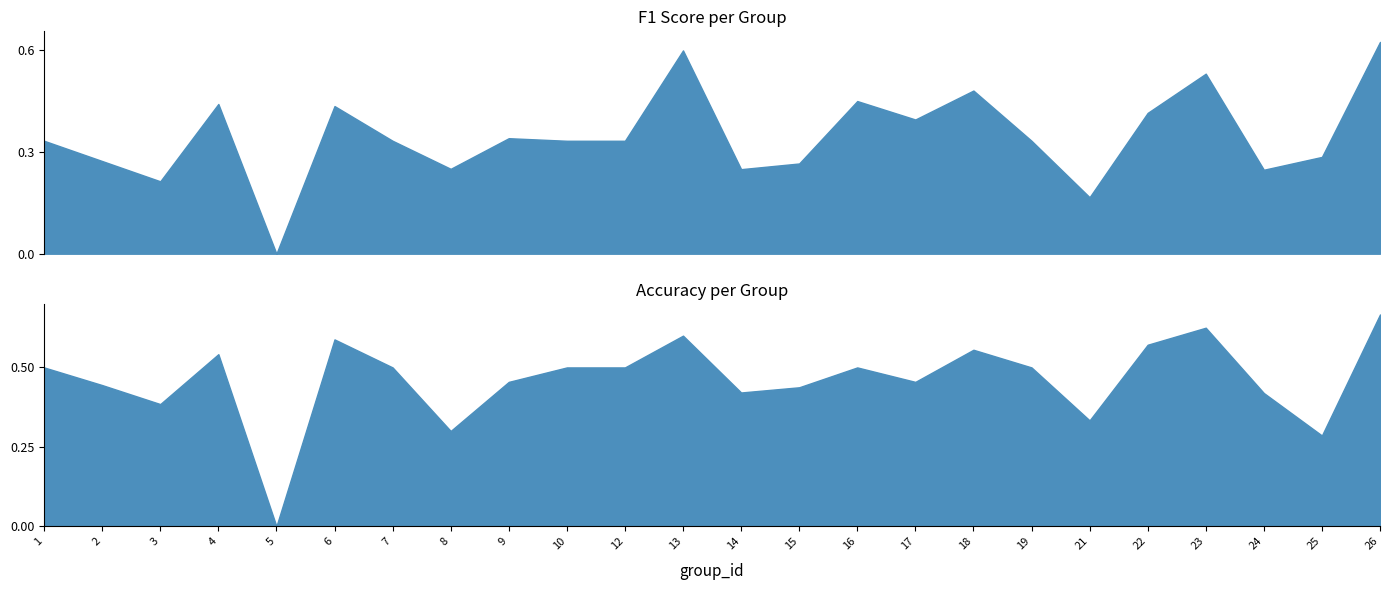

What are all the series names shown in the legend?

f1, accuracy